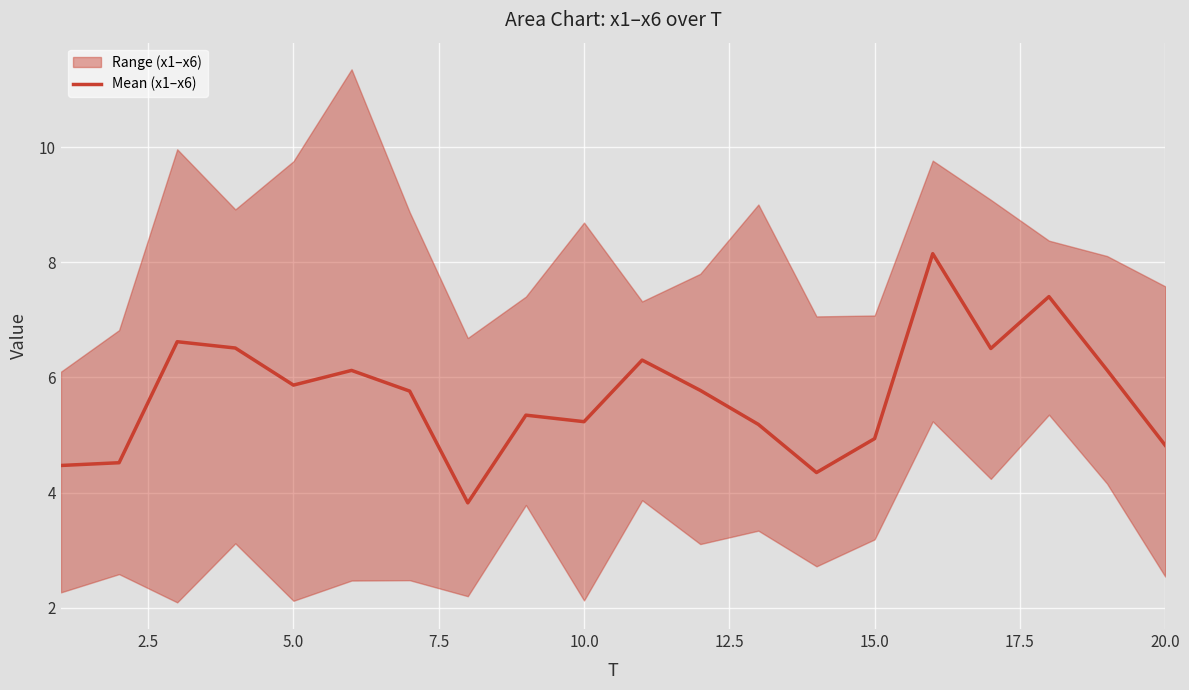

What is the average value?

5.7